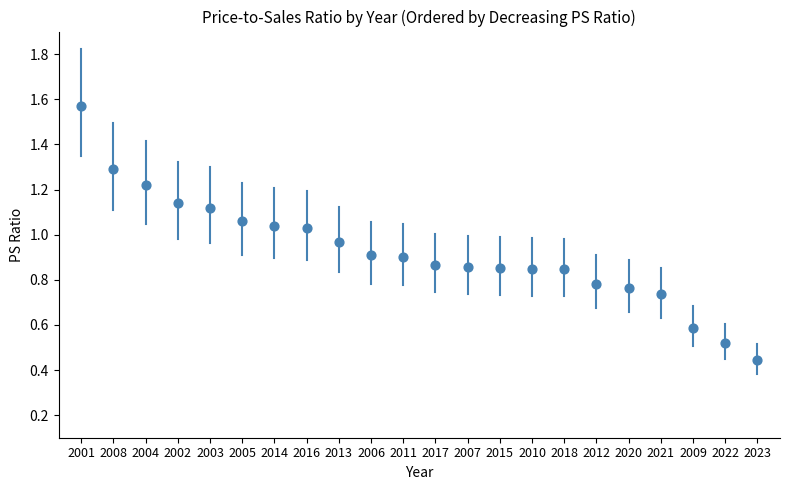

How many data points are displayed?

22